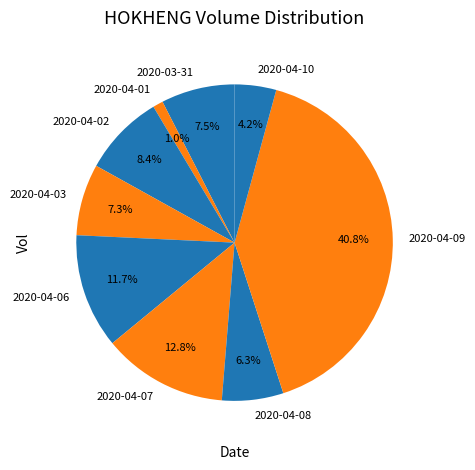

Between 2020-04-03 and 2020-04-08, which is larger?

2020-04-03